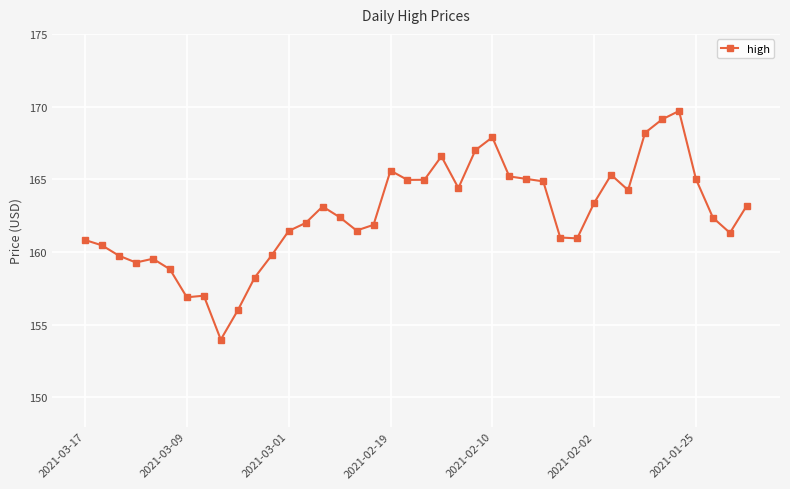

True or false: the data has more than 1 interior local peaks.

True